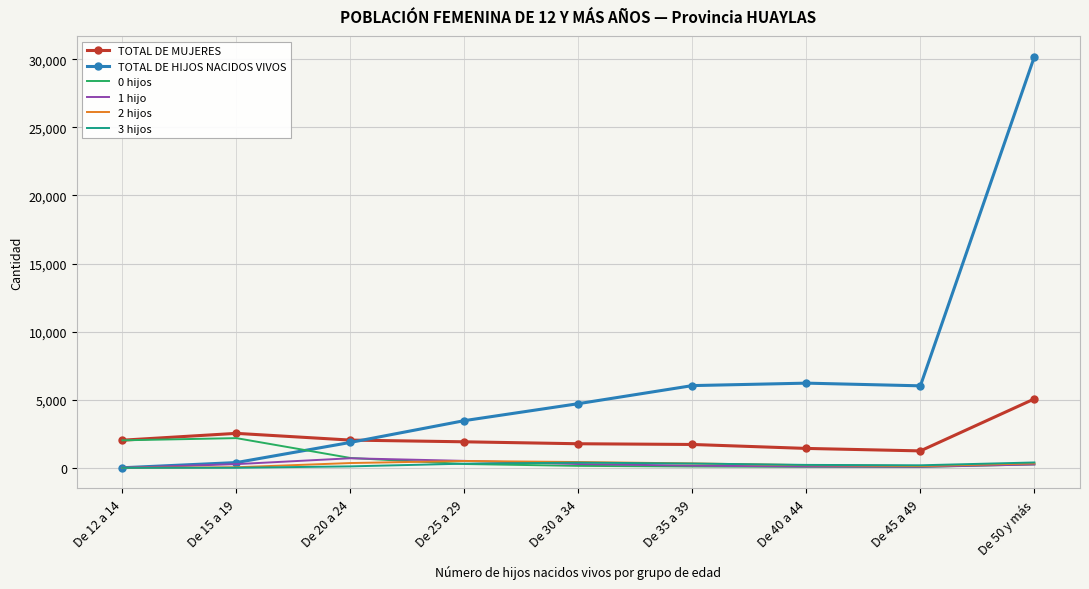

What is the average value of the 1 hijo series?

263